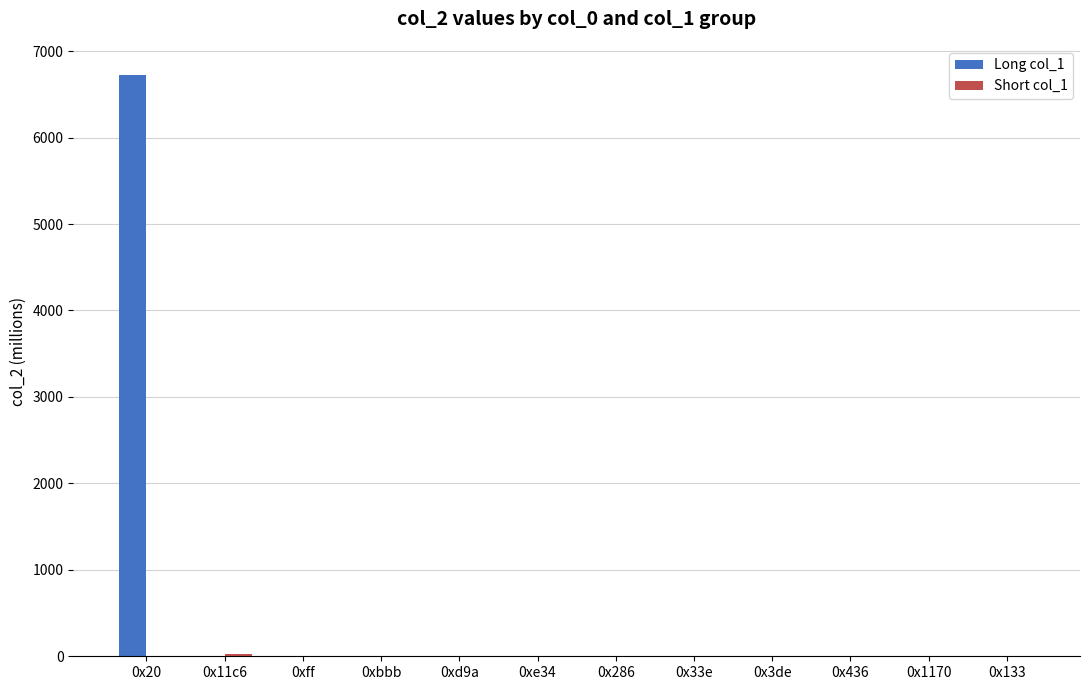

What is the maximum value shown in the chart?

6724.8